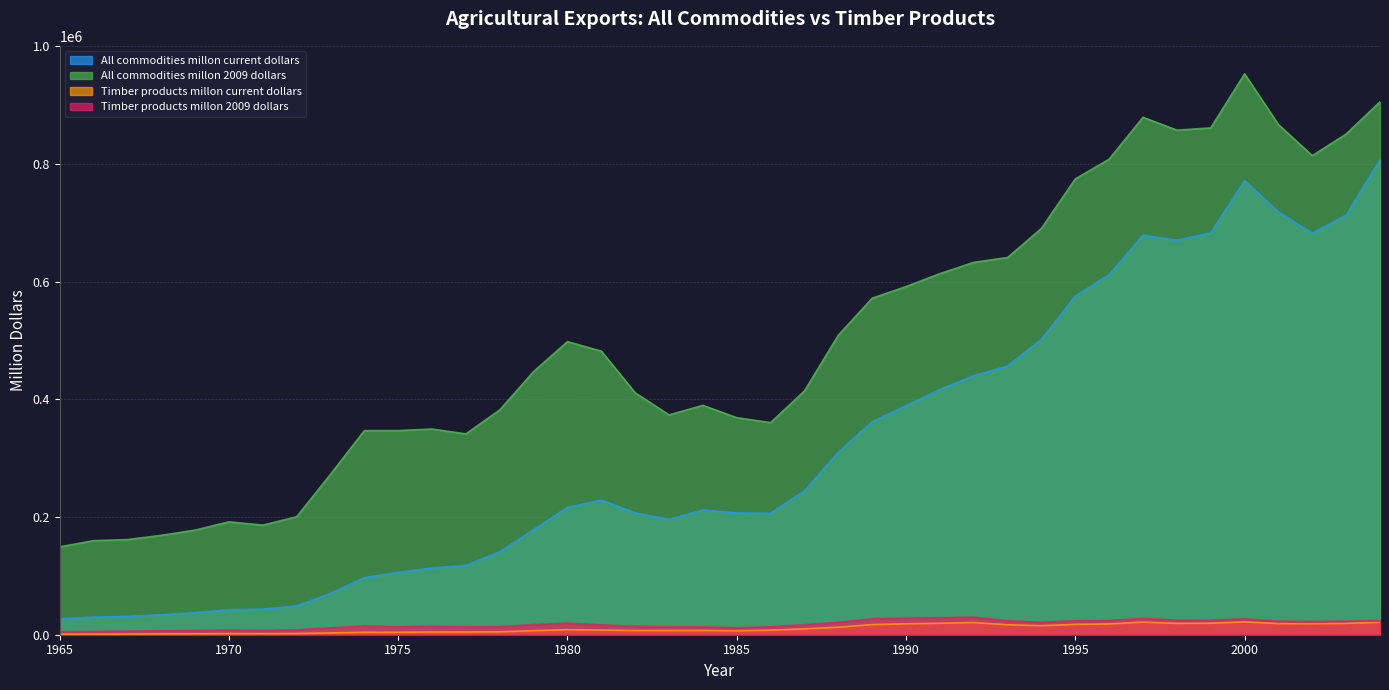

True or false: All commodities millon 2009 dollars has a value of 690774 at 1994.

True